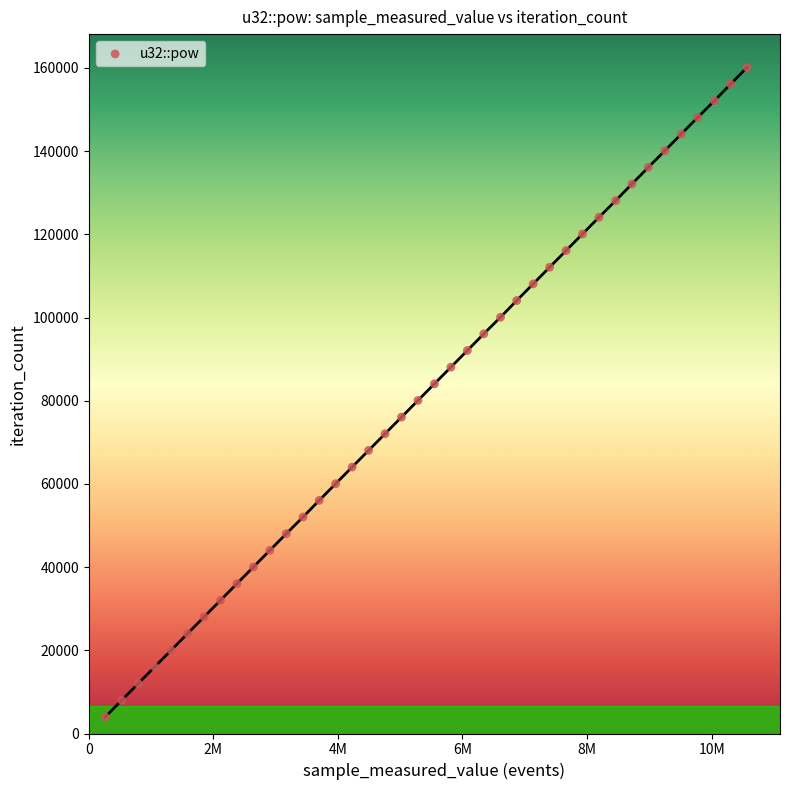

What is the range of X values (max minus min)?

10303722